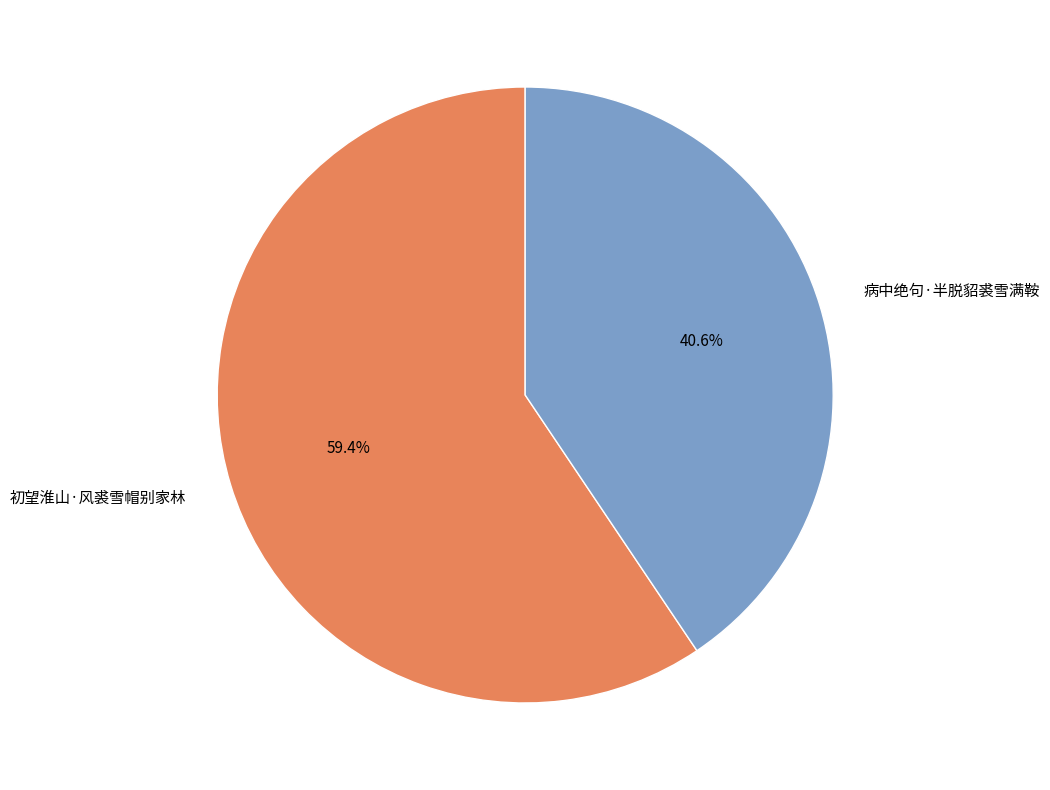

Rank the categories by value from lowest to highest.

病中绝句·半脱貂裘雪满鞍, 初望淮山·风裘雪帽别家林